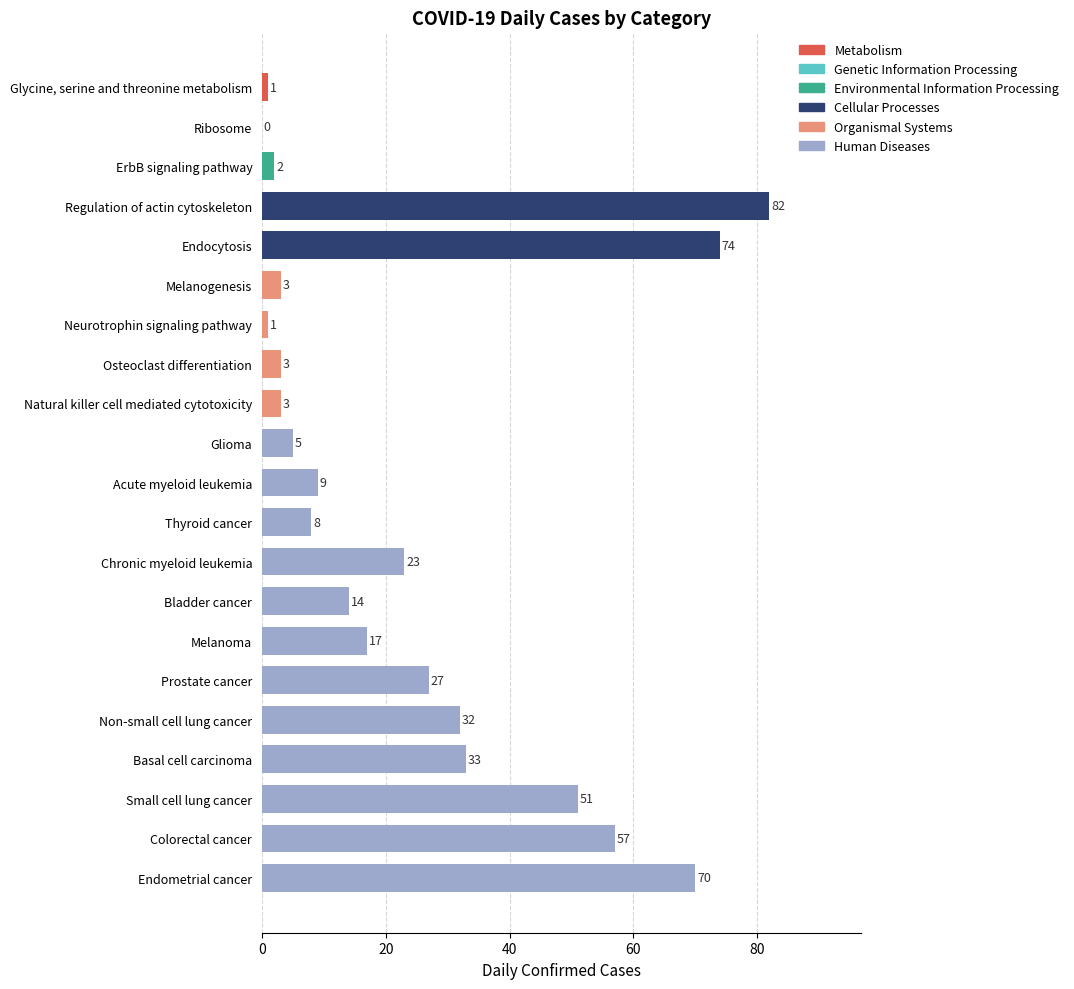

Between 2020-03-10 and 2020-03-14, which series saw the biggest shift?

Cellular Processes